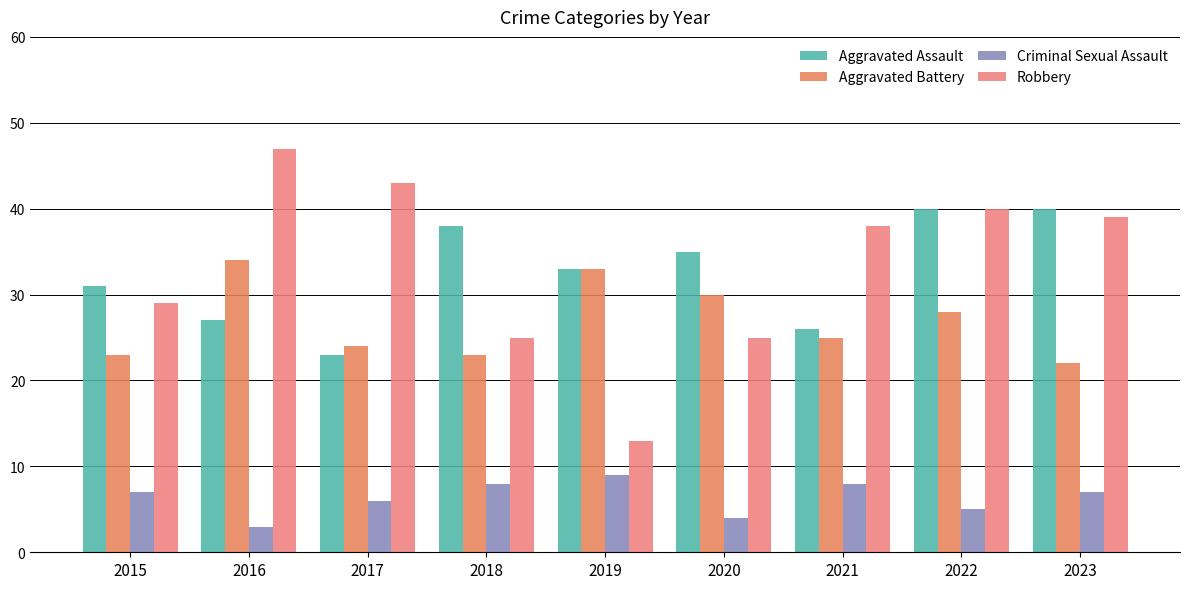

Where does the Aggravated Battery series first go above 25?

2016